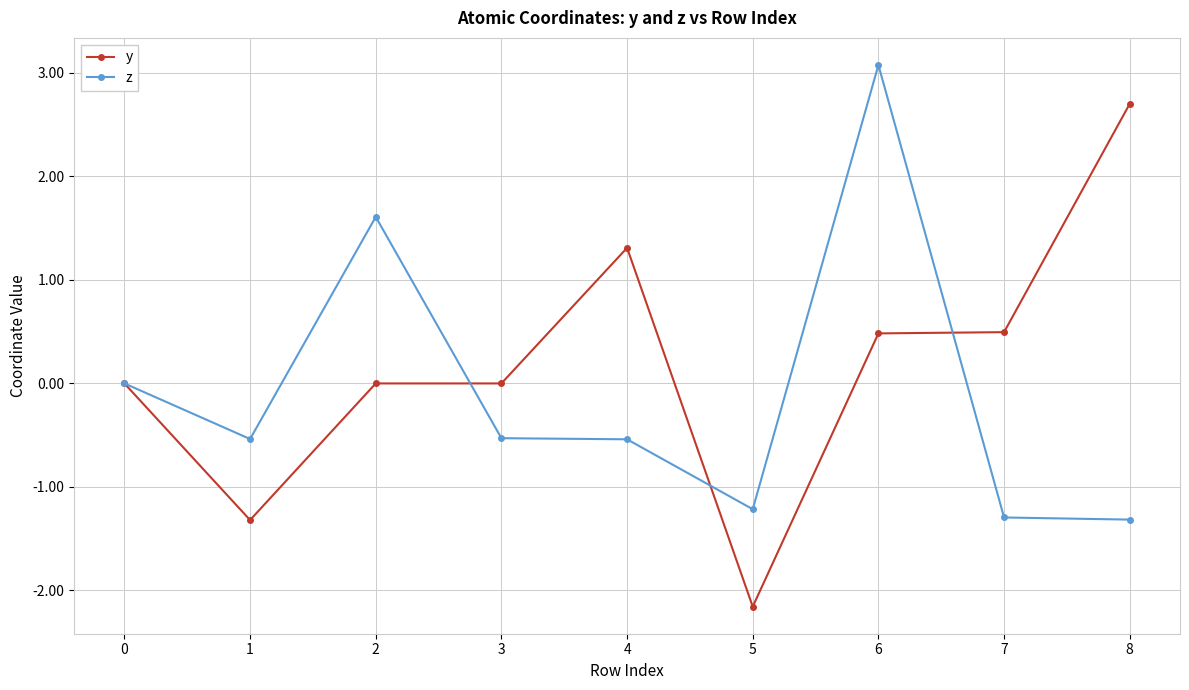

Is the value of y at 1 greater than the value of z at 5?

No